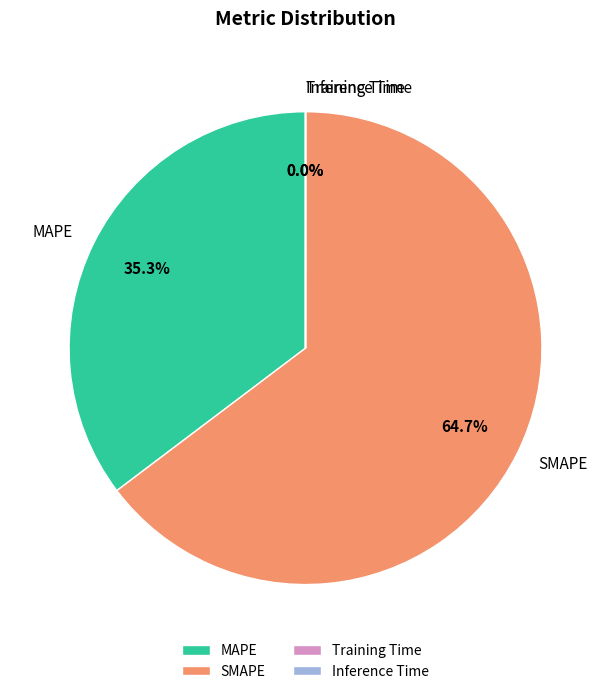

Does any single category account for the majority?

Yes